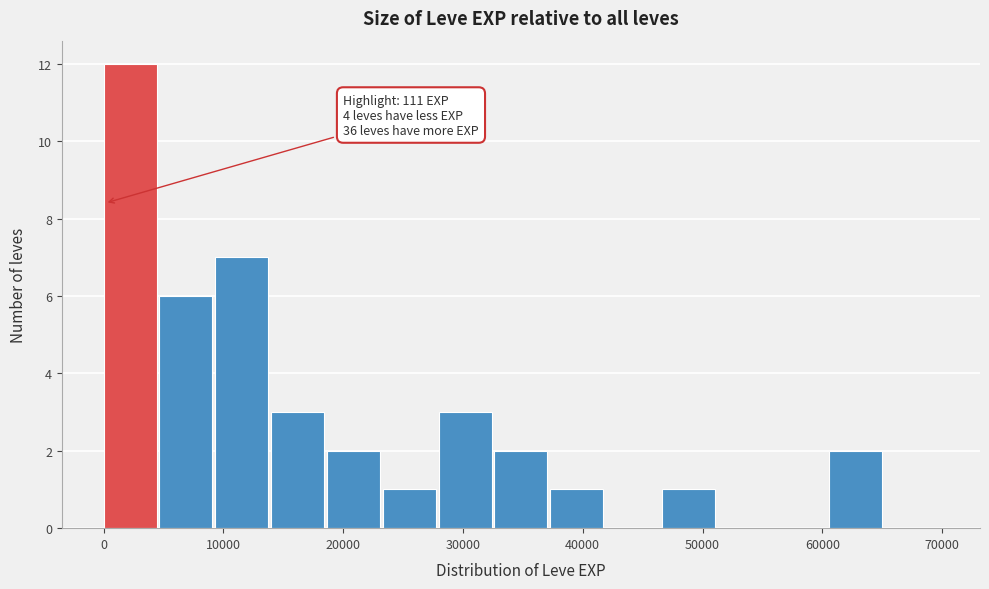

Which range on the x-axis has the tallest bar?

0 to 5000